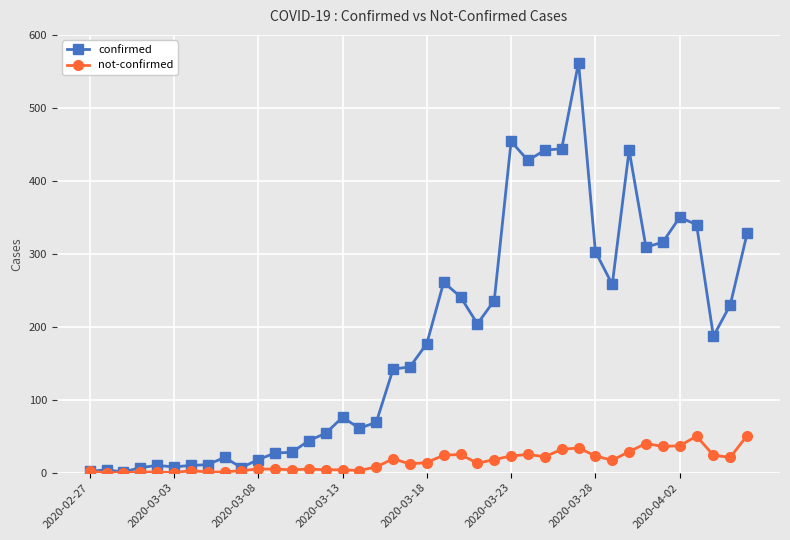

Which series has the largest range (max minus min)?

confirmed